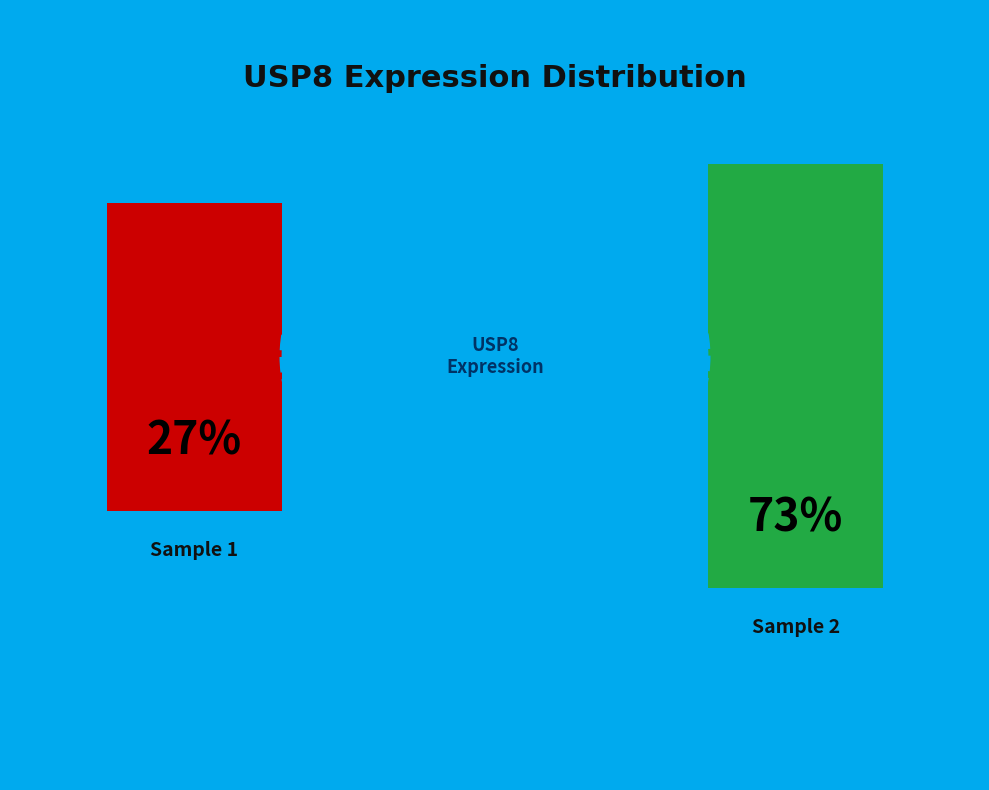

True or false: USP8 (HD7_CD19) accounts for 66% of the total.

False